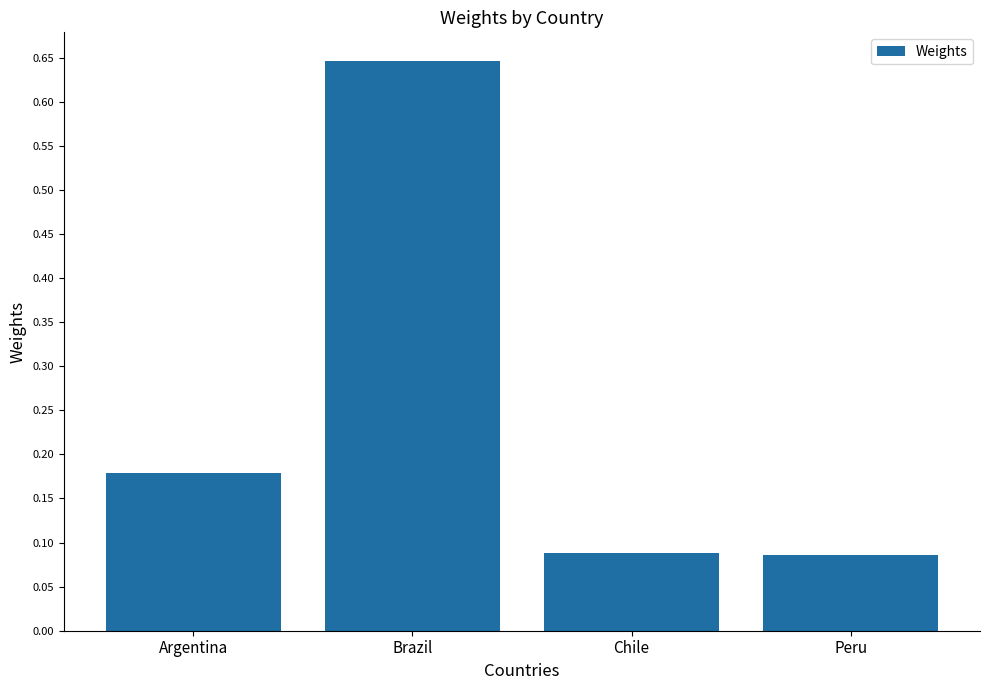

Between Chile and Argentina, which is larger?

Argentina